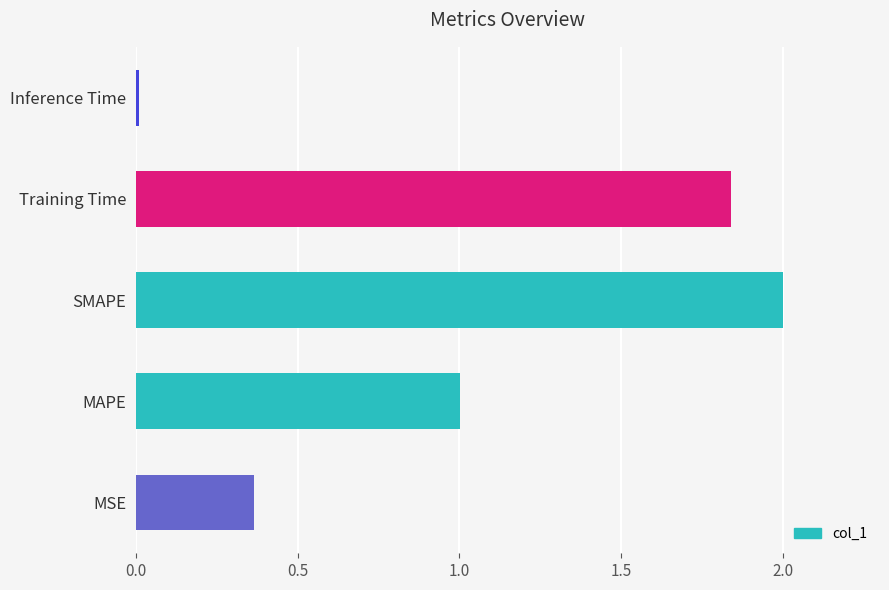

Which label corresponds to the smallest value in the chart?

Inference Time